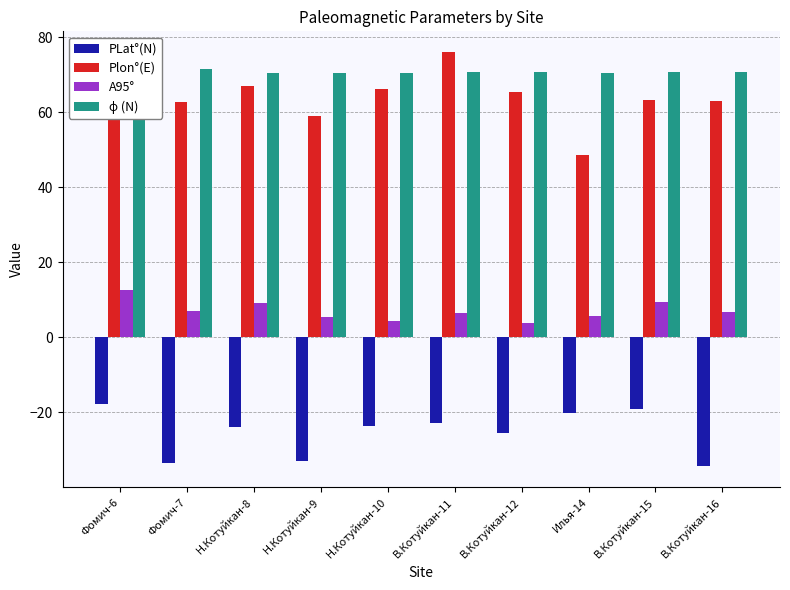

What is the total value across all series at Н.Котуйкан-10?

117.2